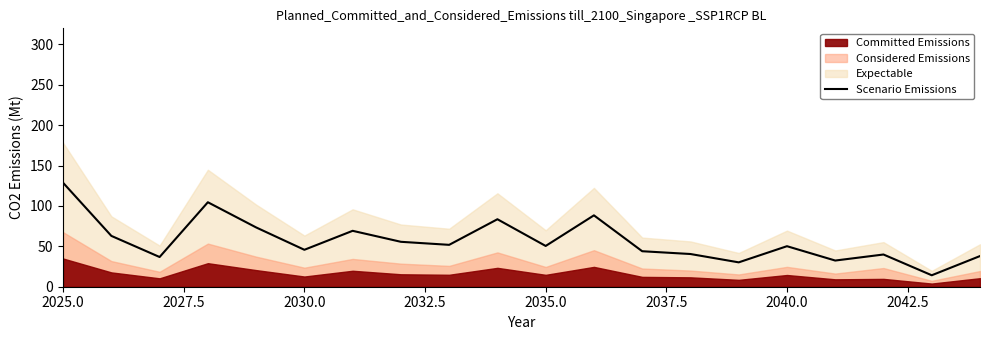

What is the lowest value of the Scenario Emissions series?

14.2